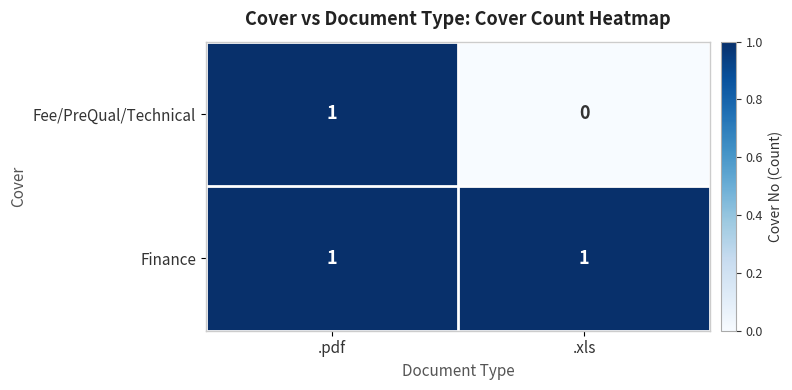

Is it true that Fee/PreQual/Technical equals 1 at .xls?

False